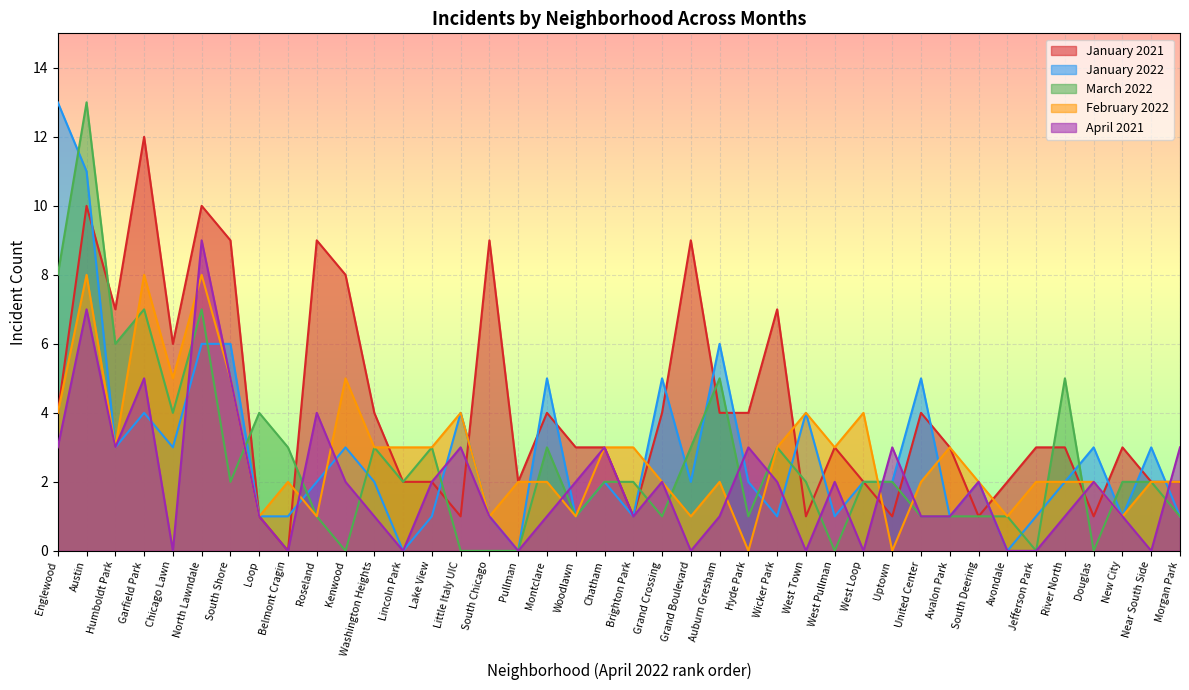

Reading left to right, what are all the values shown in this chart?

January 2021: Englewood=4	Austin=10	Humboldt Park=7	Garfield Park=12	Chicago Lawn=6	North Lawndale=10	South Shore=9	Loop=1	Belmont Cragin=0	Roseland=9	Kenwood=8	Washington Heights=4	Lincoln Park=2	Lake View=2	Little Italy UIC=1	South Chicago=9	Pullman=2	Montclare=4	Woodlawn=3	Chatham=3	Brighton Park=1	Grand Crossing=4	Grand Boulevard=9	Auburn Gresham=4	Hyde Park=4	Wicker Park=7	West Town=1	West Pullman=3	West Loop=2	Uptown=1	United Center=4	Avalon Park=3	South Deering=1	Avondale=2	Jefferson Park=3	River North=3	Douglas=1	New City=3	Near South Side=2	Morgan Park=2
January 2022: Englewood=13	Austin=11	Humboldt Park=3	Garfield Park=4	Chicago Lawn=3	North Lawndale=6	South Shore=6	Loop=1	Belmont Cragin=1	Roseland=2	Kenwood=3	Washington Heights=2	Lincoln Park=0	Lake View=1	Little Italy UIC=4	South Chicago=1	Pullman=0	Montclare=5	Woodlawn=1	Chatham=2	Brighton Park=1	Grand Crossing=5	Grand Boulevard=2	Auburn Gresham=6	Hyde Park=2	Wicker Park=1	West Town=4	West Pullman=1	West Loop=2	Uptown=2	United Center=5	Avalon Park=1	South Deering=2	Avondale=0	Jefferson Park=1	River North=2	Douglas=3	New City=1	Near South Side=3	Morgan Park=1
March 2022: Englewood=8	Austin=13	Humboldt Park=6	Garfield Park=7	Chicago Lawn=4	North Lawndale=7	South Shore=2	Loop=4	Belmont Cragin=3	Roseland=1	Kenwood=0	Washington Heights=3	Lincoln Park=2	Lake View=3	Little Italy UIC=0	South Chicago=0	Pullman=0	Montclare=3	Woodlawn=1	Chatham=2	Brighton Park=2	Grand Crossing=1	Grand Boulevard=3	Auburn Gresham=5	Hyde Park=1	Wicker Park=3	West Town=2	West Pullman=0	West Loop=2	Uptown=2	United Center=1	Avalon Park=1	South Deering=1	Avondale=1	Jefferson Park=0	River North=5	Douglas=0	New City=2	Near South Side=2	Morgan Park=1
February 2022: Englewood=4	Austin=8	Humboldt Park=3	Garfield Park=8	Chicago Lawn=5	North Lawndale=8	South Shore=5	Loop=1	Belmont Cragin=2	Roseland=1	Kenwood=5	Washington Heights=3	Lincoln Park=3	Lake View=3	Little Italy UIC=4	South Chicago=1	Pullman=2	Montclare=2	Woodlawn=1	Chatham=3	Brighton Park=3	Grand Crossing=2	Grand Boulevard=1	Auburn Gresham=2	Hyde Park=0	Wicker Park=3	West Town=4	West Pullman=3	West Loop=4	Uptown=0	United Center=2	Avalon Park=3	South Deering=2	Avondale=1	Jefferson Park=2	River North=2	Douglas=2	New City=1	Near South Side=2	Morgan Park=2
April 2021: Englewood=3	Austin=7	Humboldt Park=3	Garfield Park=5	Chicago Lawn=0	North Lawndale=9	South Shore=5	Loop=1	Belmont Cragin=0	Roseland=4	Kenwood=2	Washington Heights=1	Lincoln Park=0	Lake View=2	Little Italy UIC=3	South Chicago=1	Pullman=0	Montclare=1	Woodlawn=2	Chatham=3	Brighton Park=1	Grand Crossing=2	Grand Boulevard=0	Auburn Gresham=1	Hyde Park=3	Wicker Park=2	West Town=0	West Pullman=2	West Loop=0	Uptown=3	United Center=1	Avalon Park=1	South Deering=2	Avondale=0	Jefferson Park=0	River North=1	Douglas=2	New City=1	Near South Side=0	Morgan Park=3